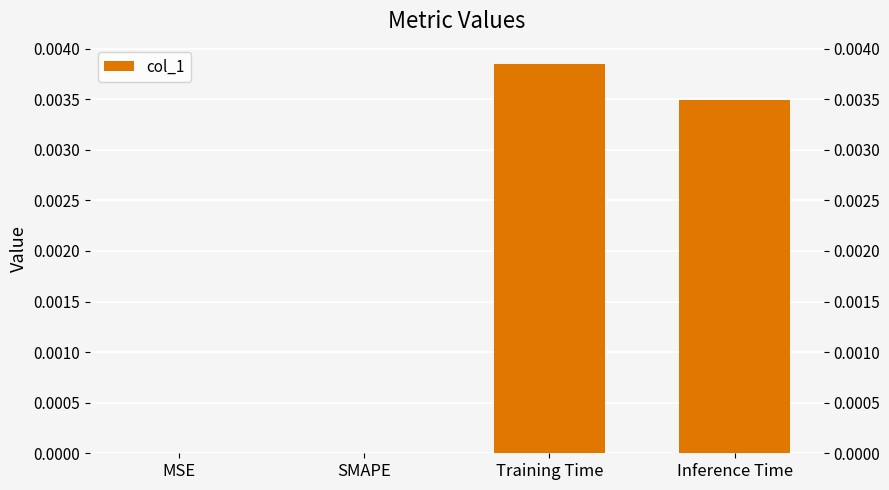

Count the number of values greater than 0.

2